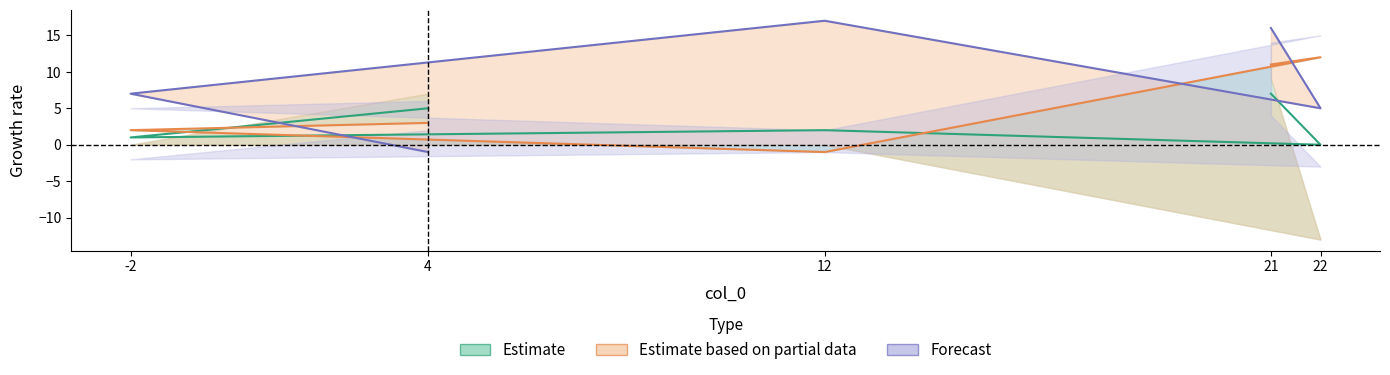

At which category is the sum across all series the highest?

21